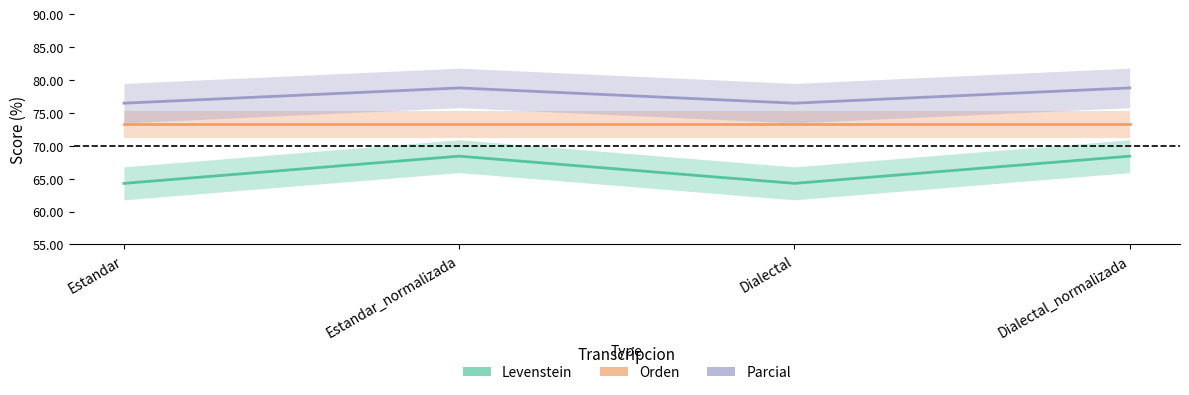

How many data points in Parcial are above 78?

2